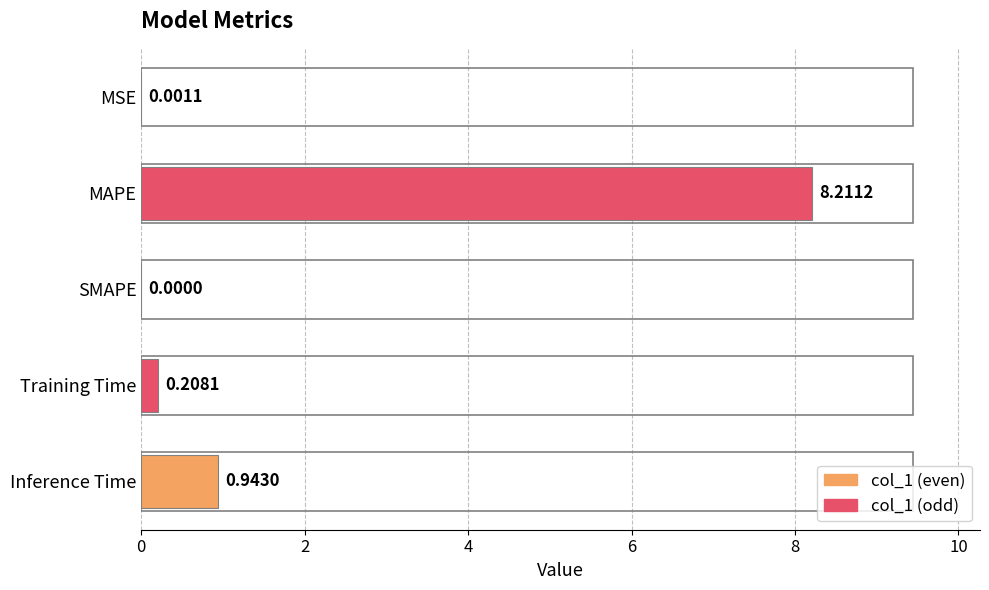

Does the chart contain stacked bars?

No